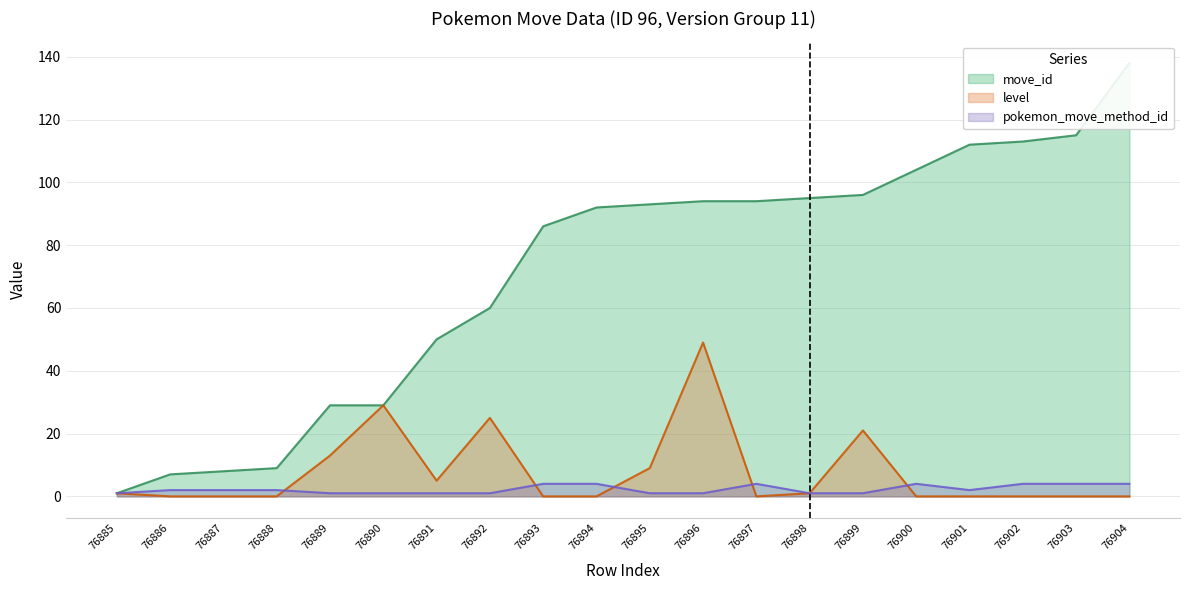

Which series has the largest total across all categories?

move_id